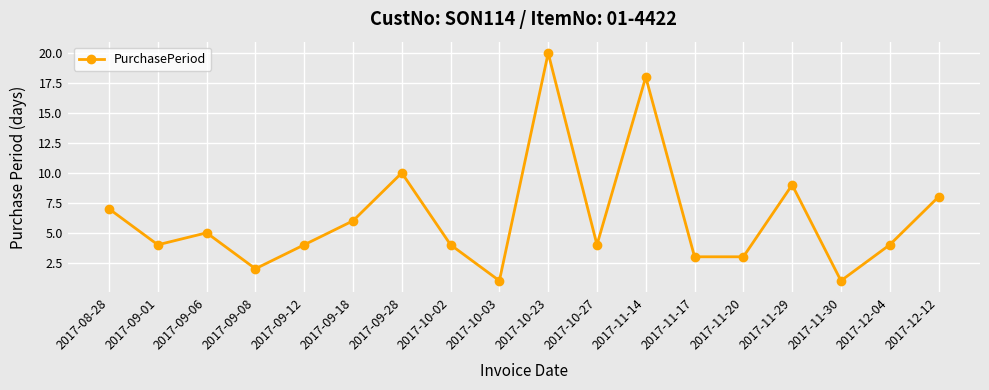

What position from the left is 2017-10-23?

10